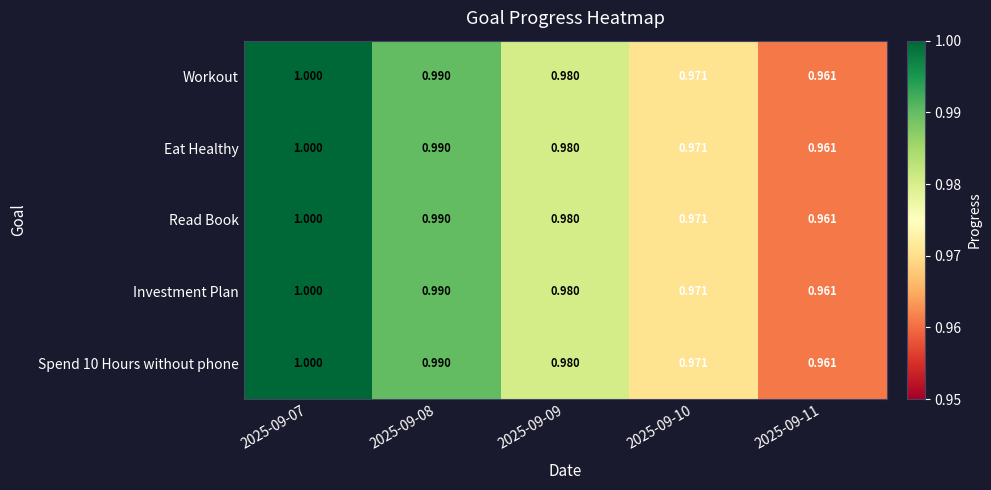

Count the number of data series in this chart.

5